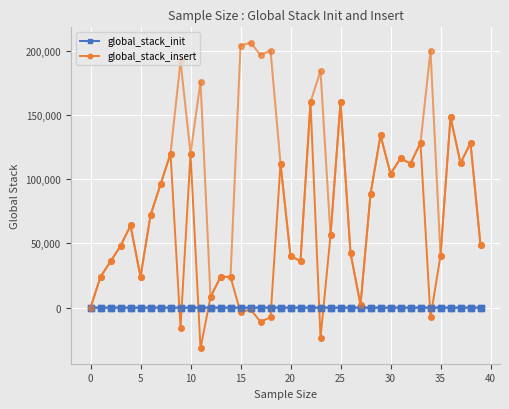

What is the label of the 14th point from the right?

26